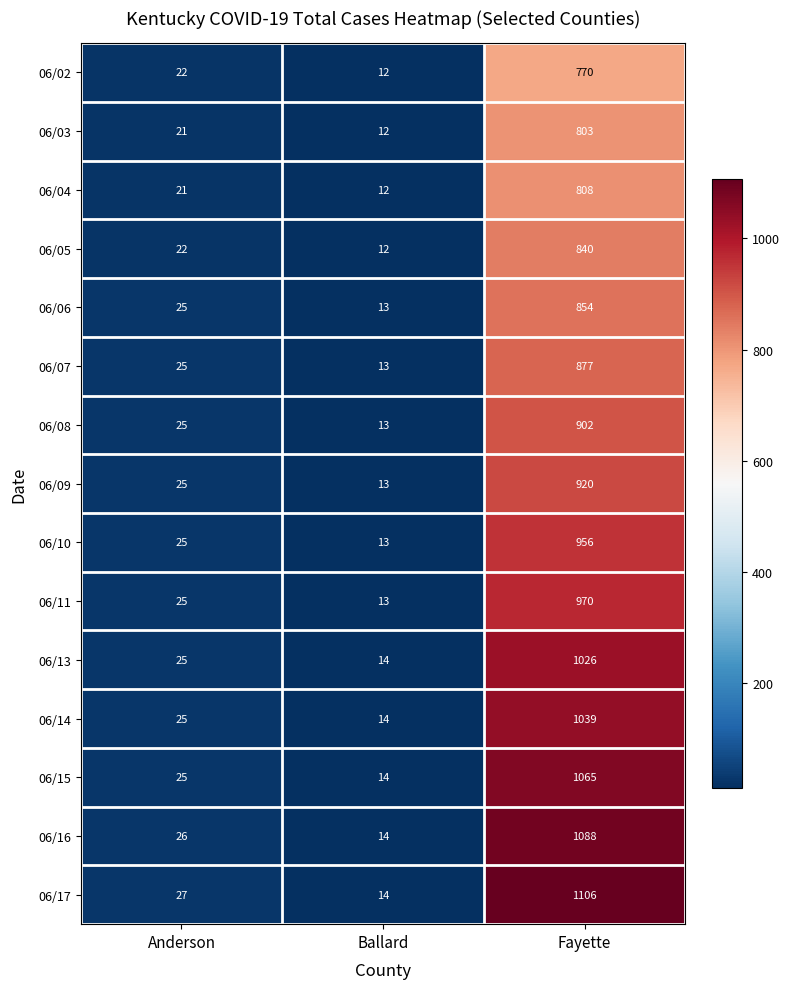

How many series are shown in this chart?

15